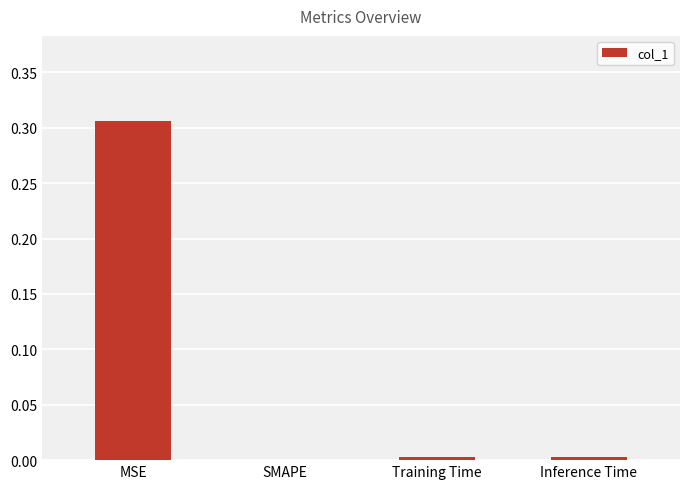

What is the average value?

0.1